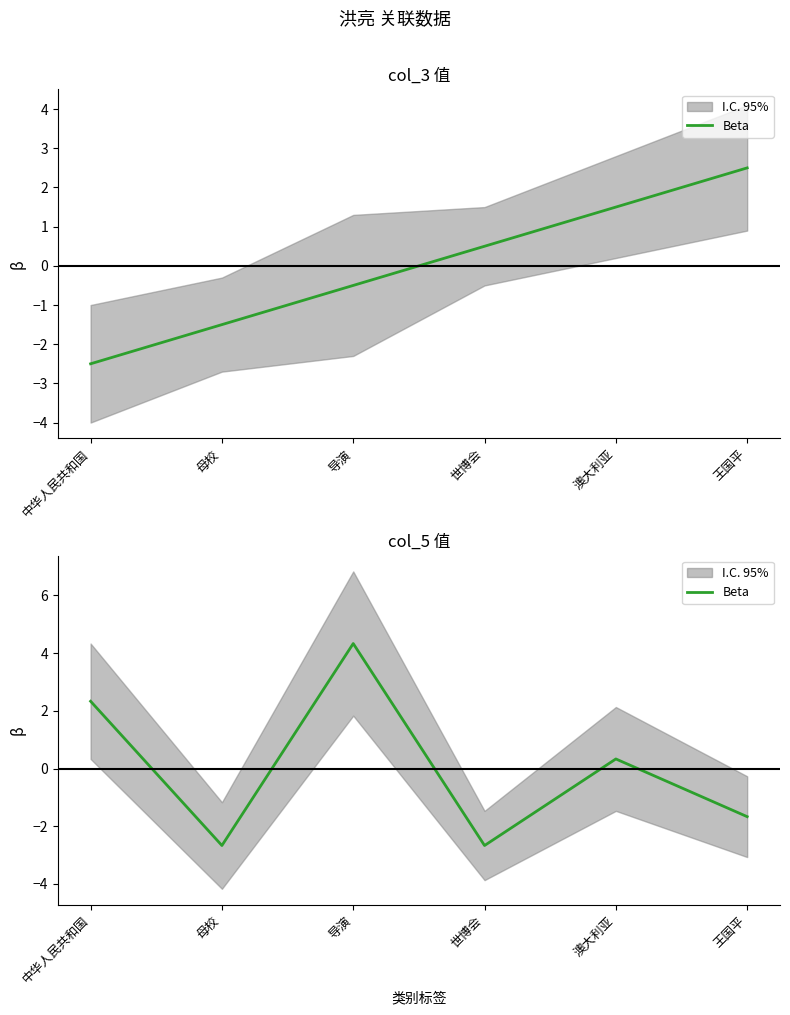

What is the sum of the values at 澳大利亚 and 中华人民共和国?

2.7